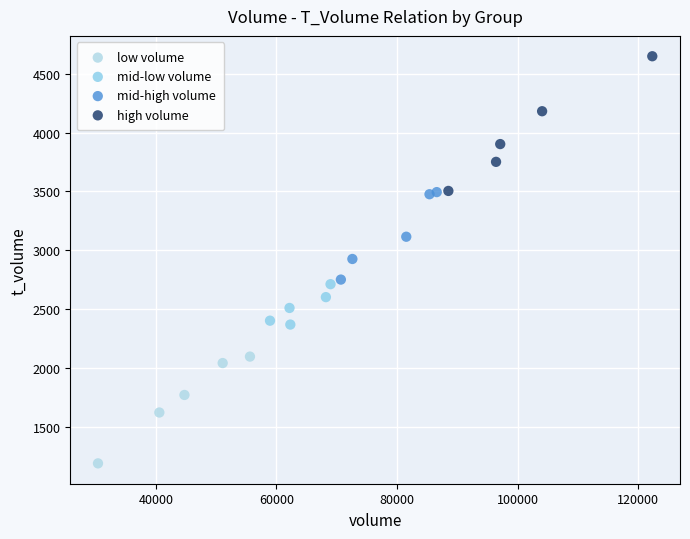

Which series reaches the maximum Y coordinate?

high volume